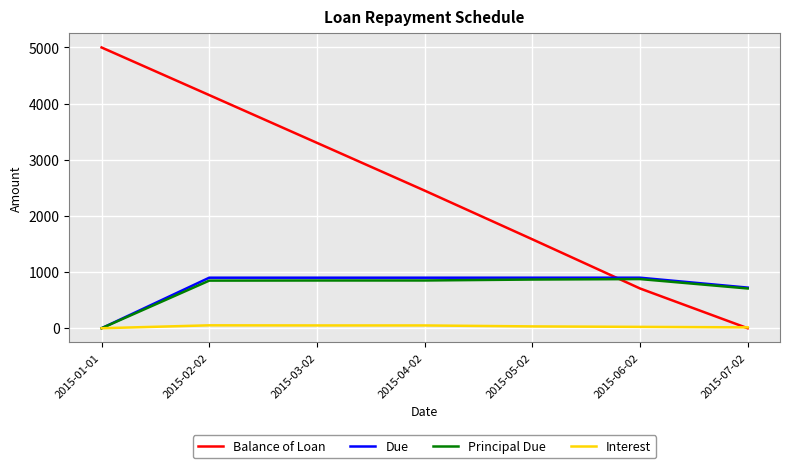

At which category is the sum across all series the highest?

2015-02-02